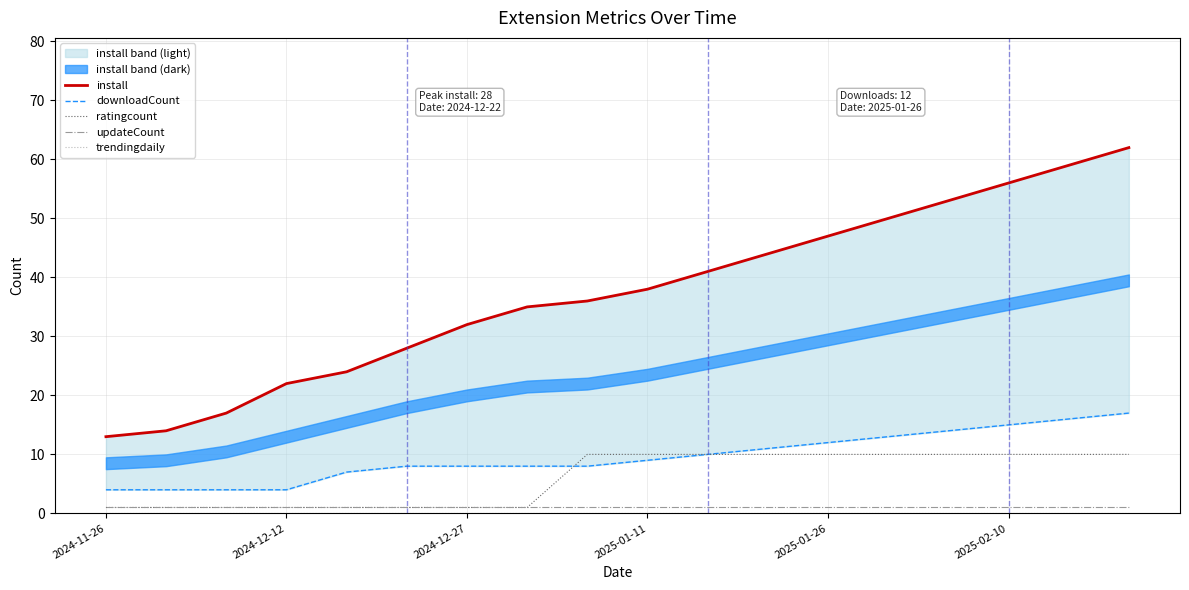

Which series has the widest spread of values?

install